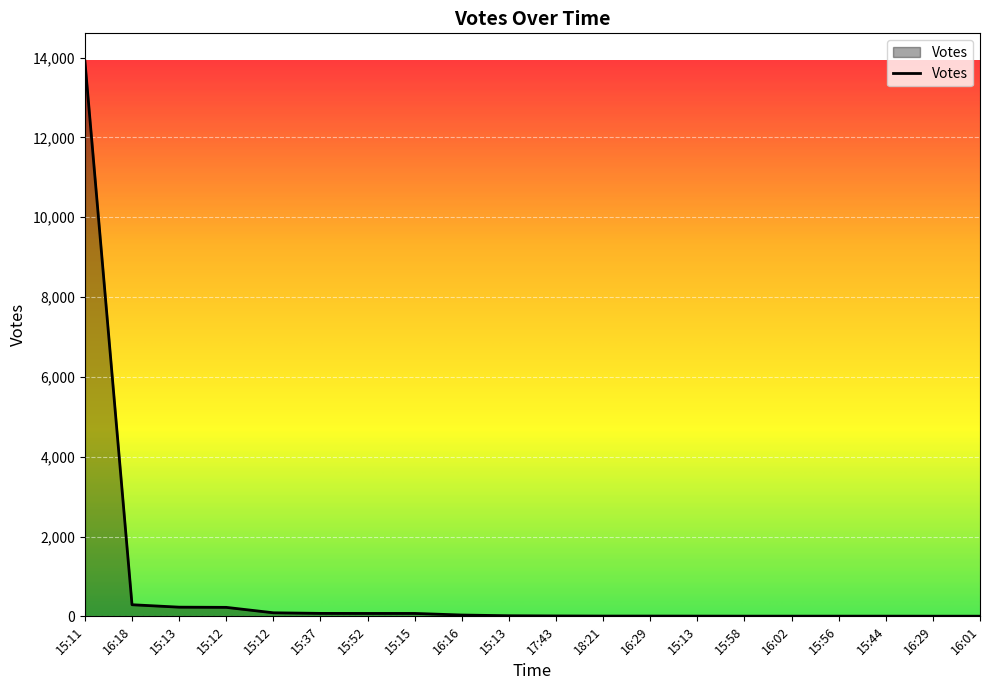

List the labels in order of value, smallest first.

16:29, 16:01, 15:58, 16:02, 15:56, 15:44, 15:13, 18:21, 16:29, 17:43, 15:13, 16:16, 15:52, 15:15, 15:37, 15:12, 15:12, 15:13, 16:18, 15:11